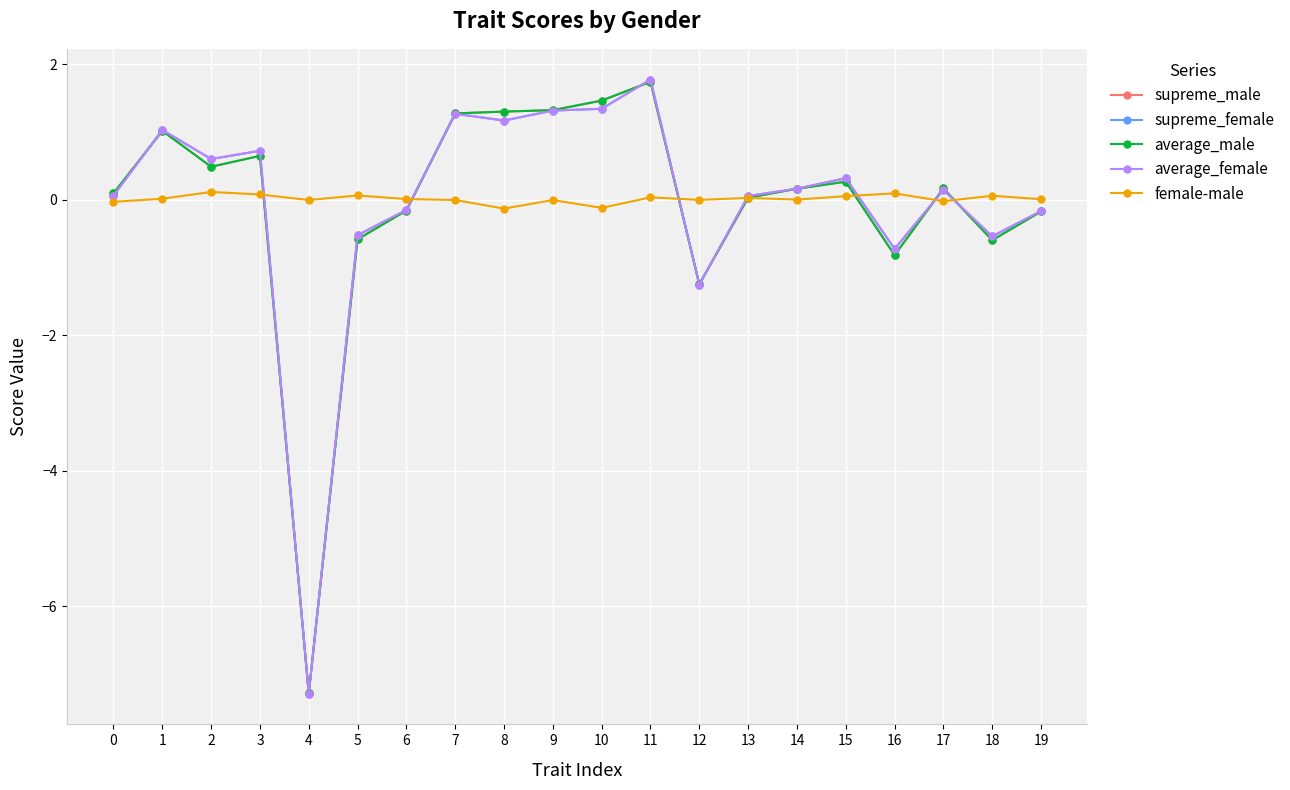

True or false: female-male has a value of -0.0 at 4.

True